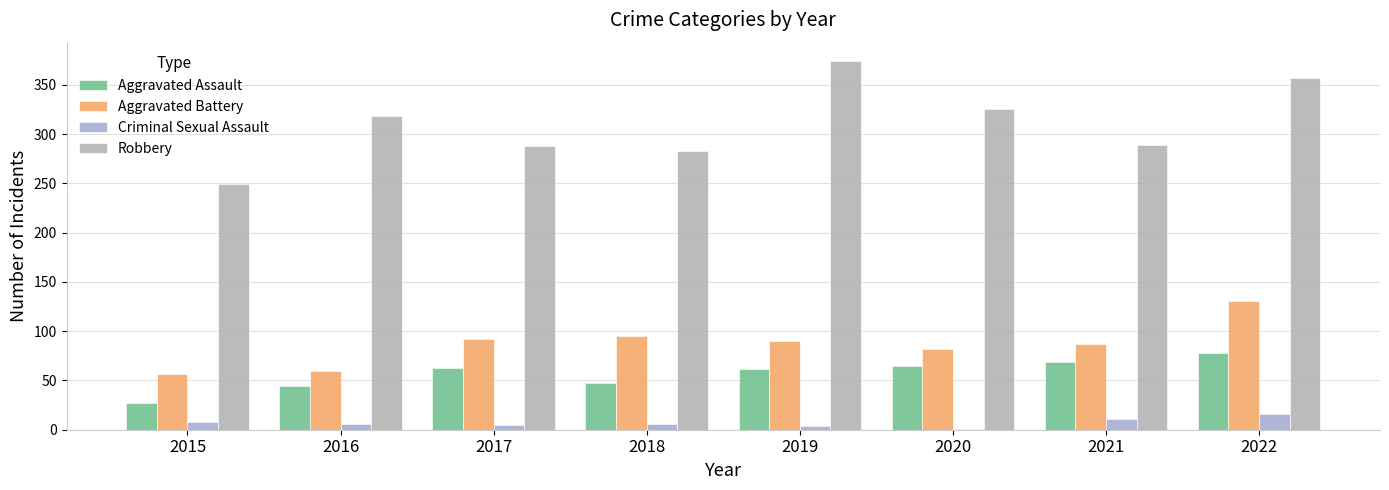

How many categories are shown in the chart?

8